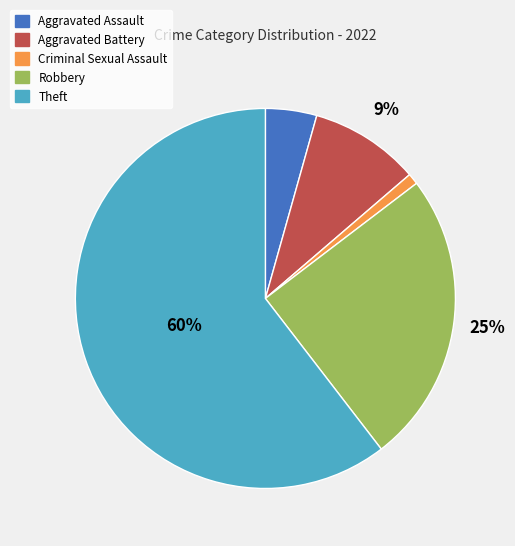

The Aggravated Assault slice represents 4% of the pie. True or false?

True